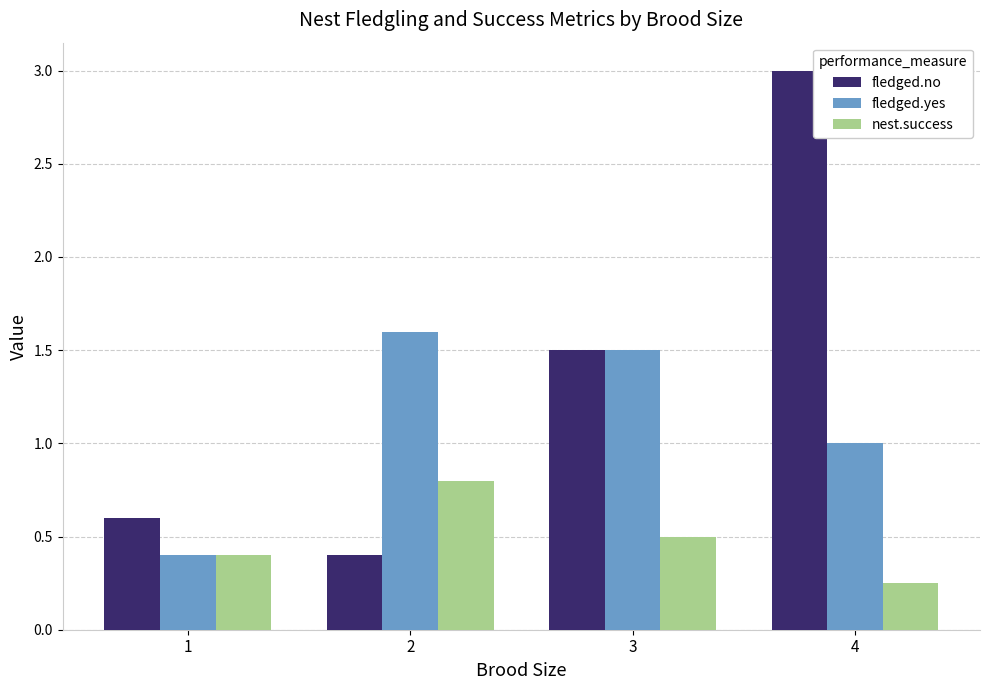

Read the fledged.yes value at 1.

0.4